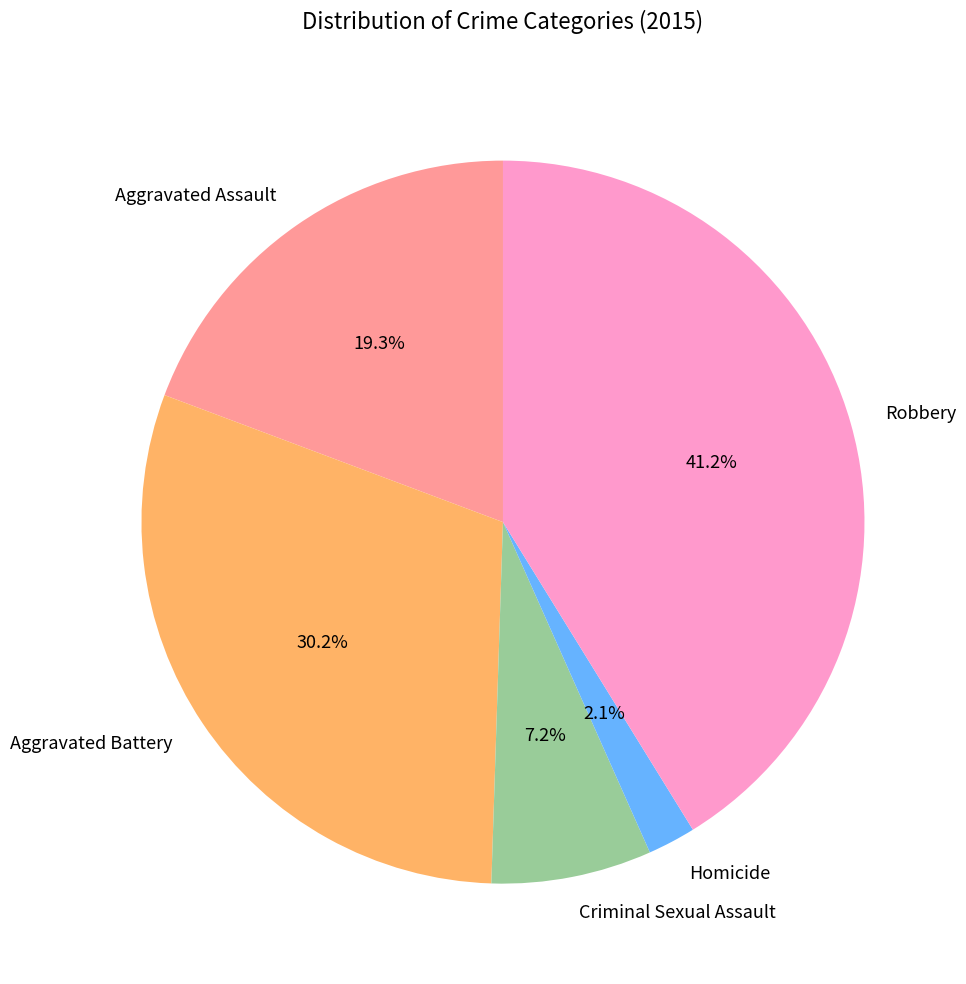

Is it true that Criminal Sexual Assault is 21% of the pie?

False